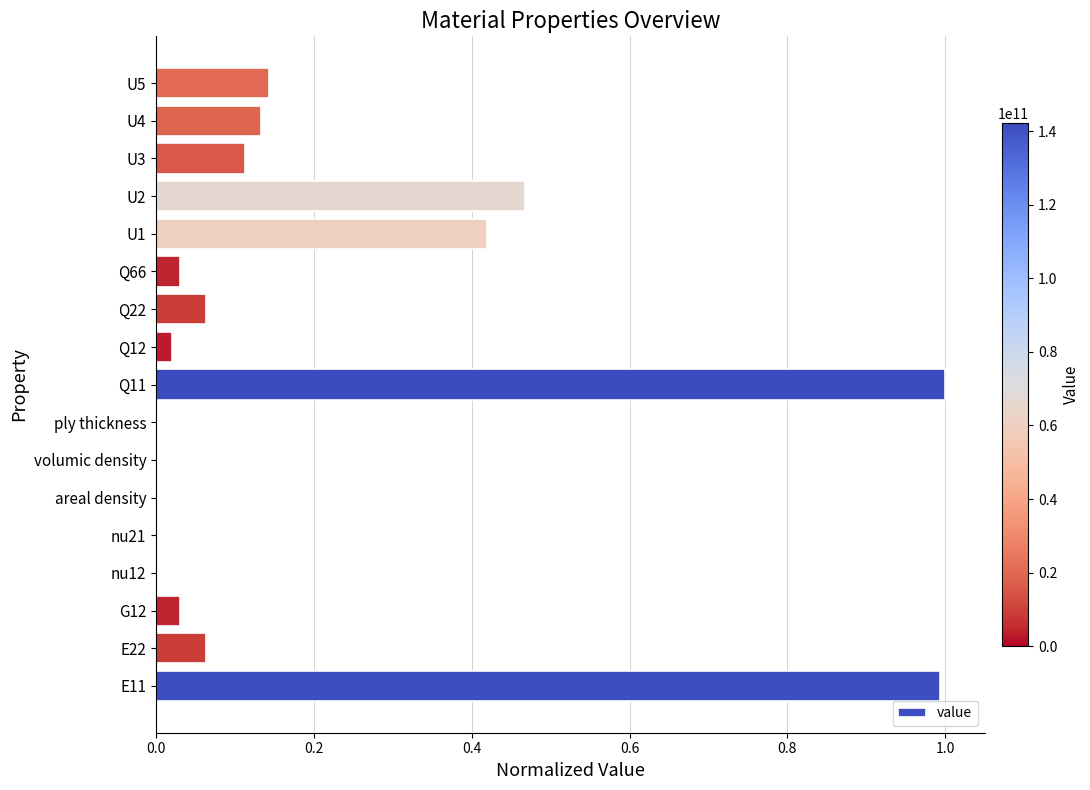

The chart shows a value of 0.0 at ply thickness. True or false?

True